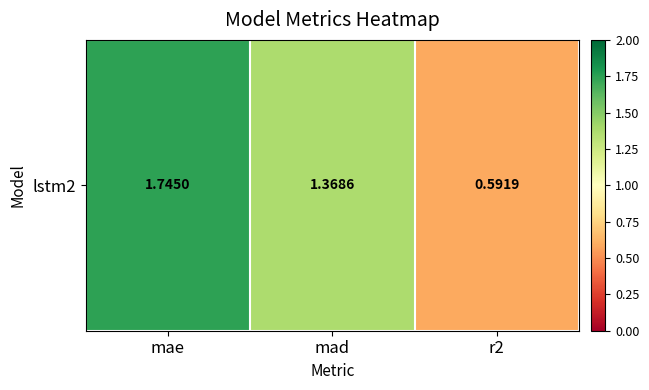

What is the maximum value shown in the chart?

1.7